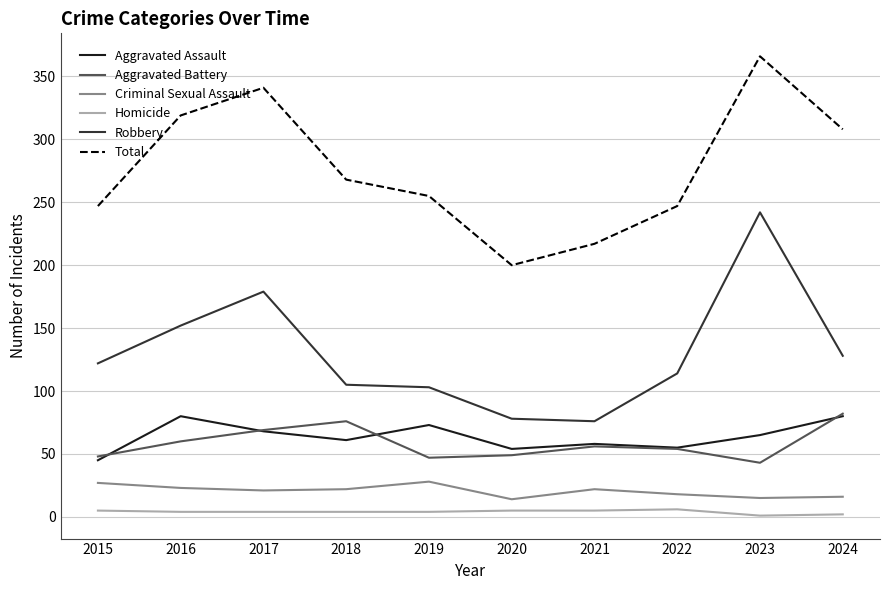

At which category does Aggravated Assault reach its first local valley?

2018